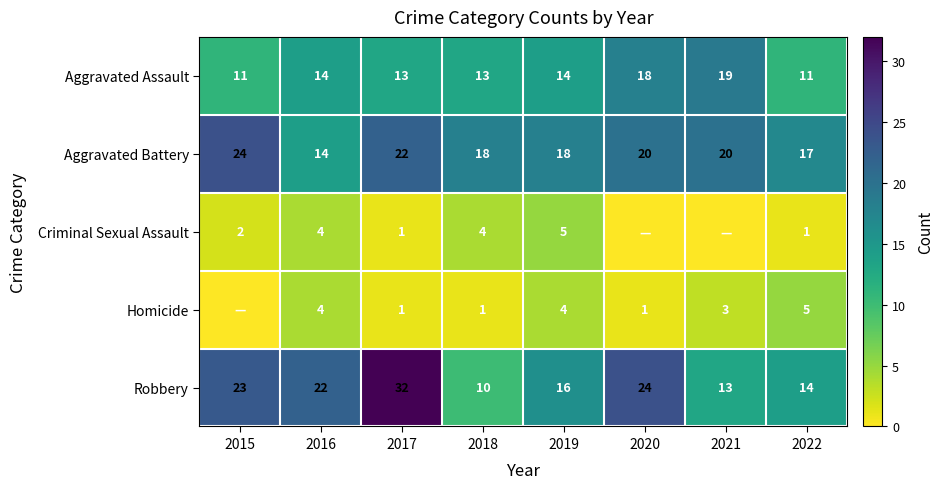

How many series are shown in this chart?

5